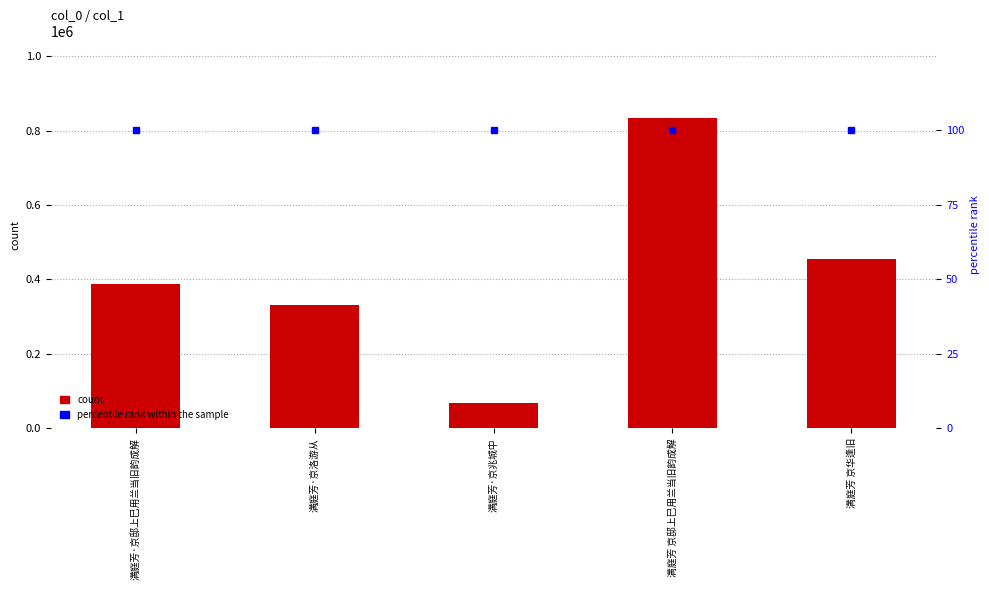

True or false: count has a value of 68277 at 满庭芳·京兆城中.

True